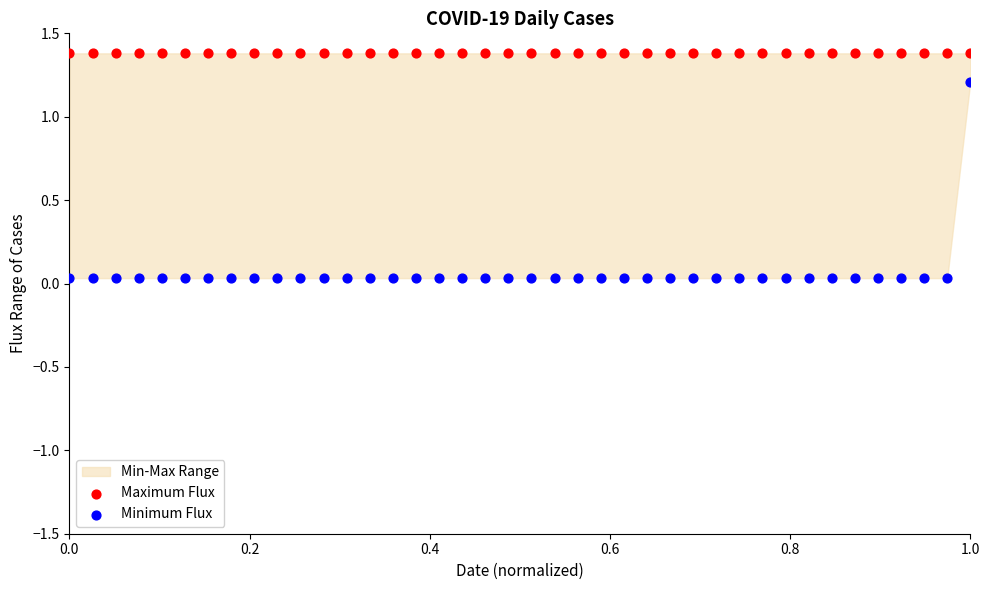

Which series reaches the minimum Y coordinate?

Minimum Flux